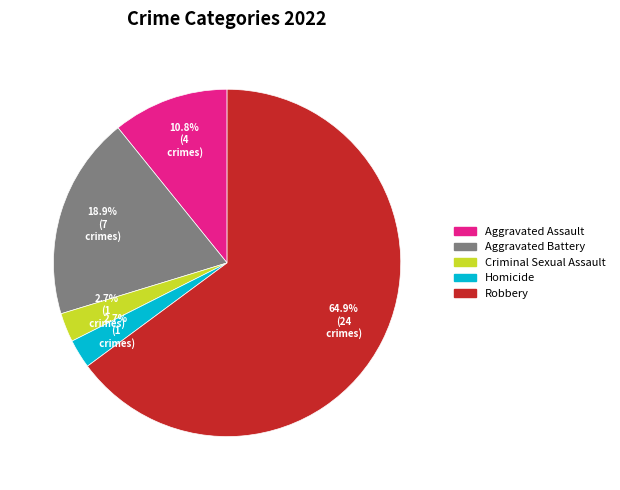

What is the largest slice in the pie chart?

Robbery